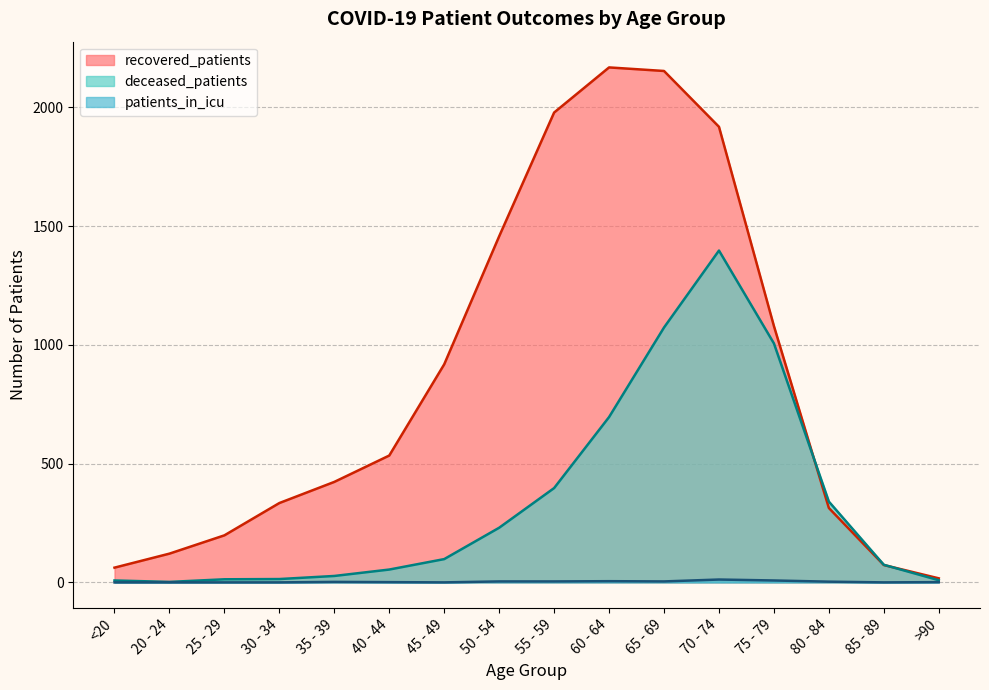

List the labels in order of recovered_patients value, smallest first.

>90, <20, 85 - 89, 20 - 24, 25 - 29, 80 - 84, 30 - 34, 35 - 39, 40 - 44, 45 - 49, 75 - 79, 50 - 54, 70 - 74, 55 - 59, 65 - 69, 60 - 64